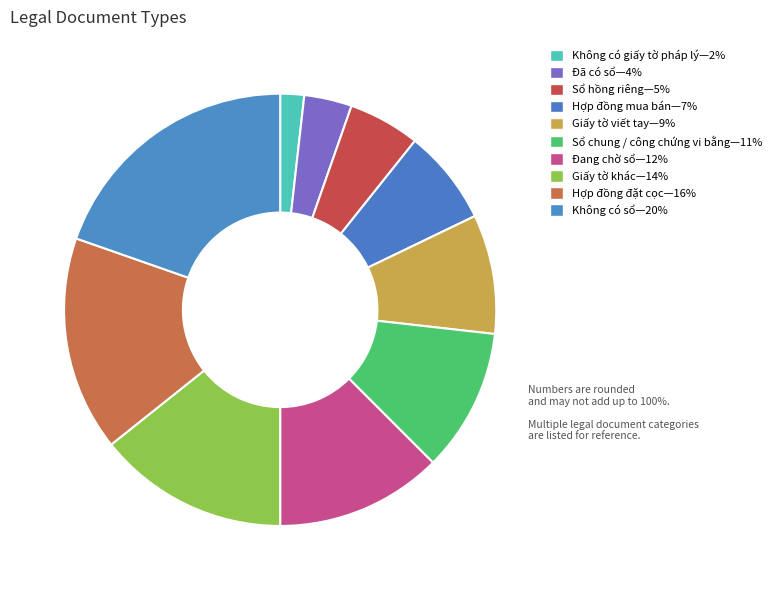

To the nearest percent, what is the average slice percentage?

10%